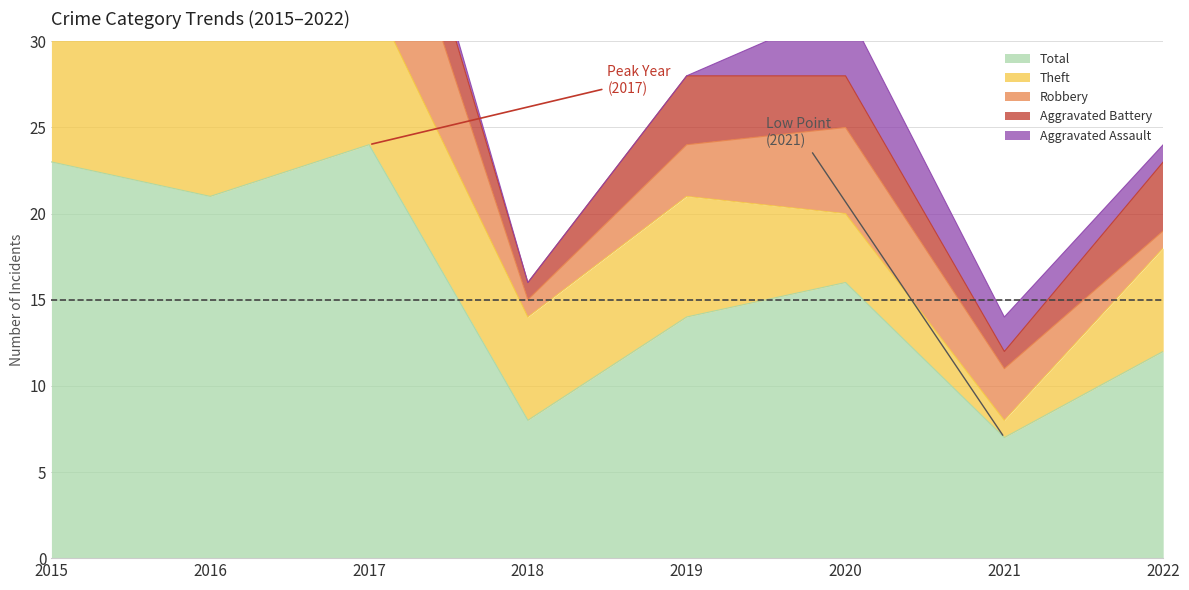

True or false: Theft and Aggravated Battery cross at least once.

False